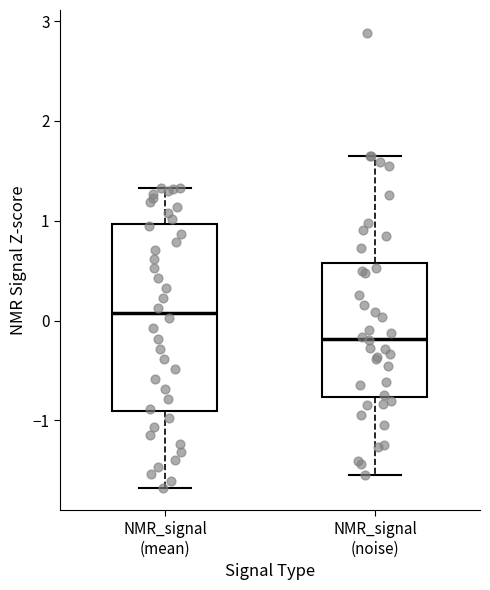

Reading left to right, transcribe this box plot: for each box, give where its median line is, the range the box spans, and where its two whiskers end, as read against the y-axis. The values are not printed on the chart, so give them approximately, as read against the axis.

NMR_signal (mean): median 0.1, box -0.9 to 1.0, whiskers -1.7 to 1.3
NMR_signal (noise): median -0.2, box -0.8 to 0.6, whiskers -1.5 to 1.7